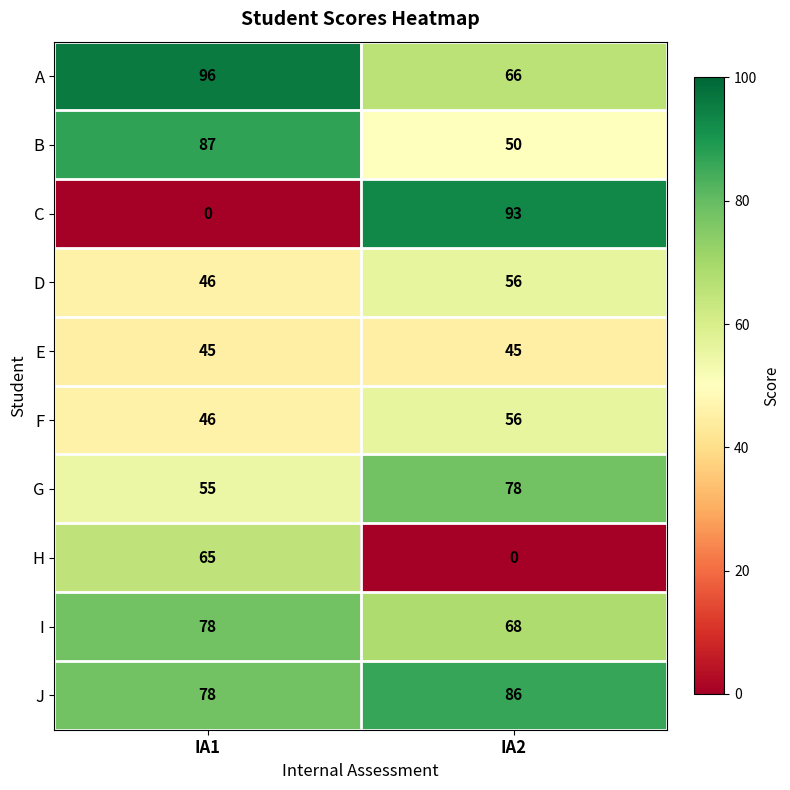

The B series shows 126 at IA1. True or false?

False